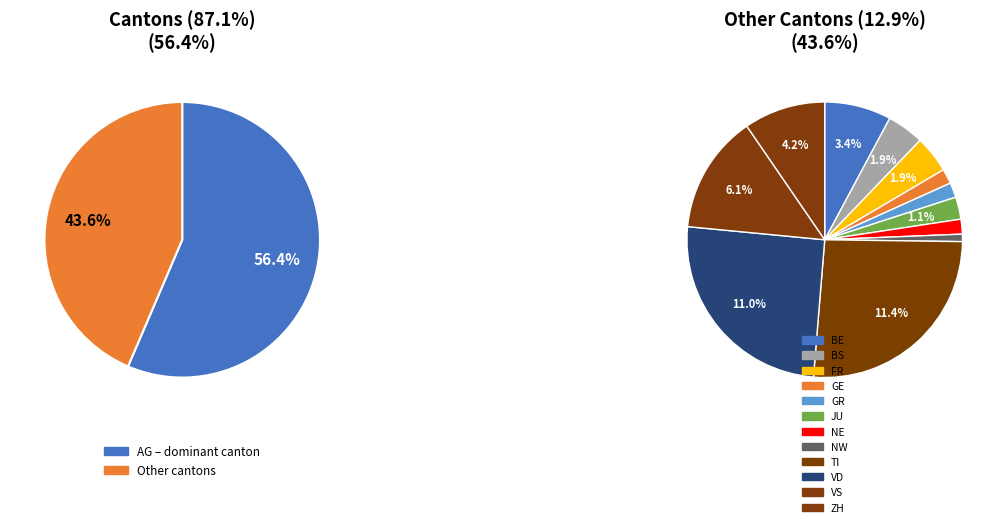

To the nearest percent, what is the difference between the largest and smallest slice percentages?

56%